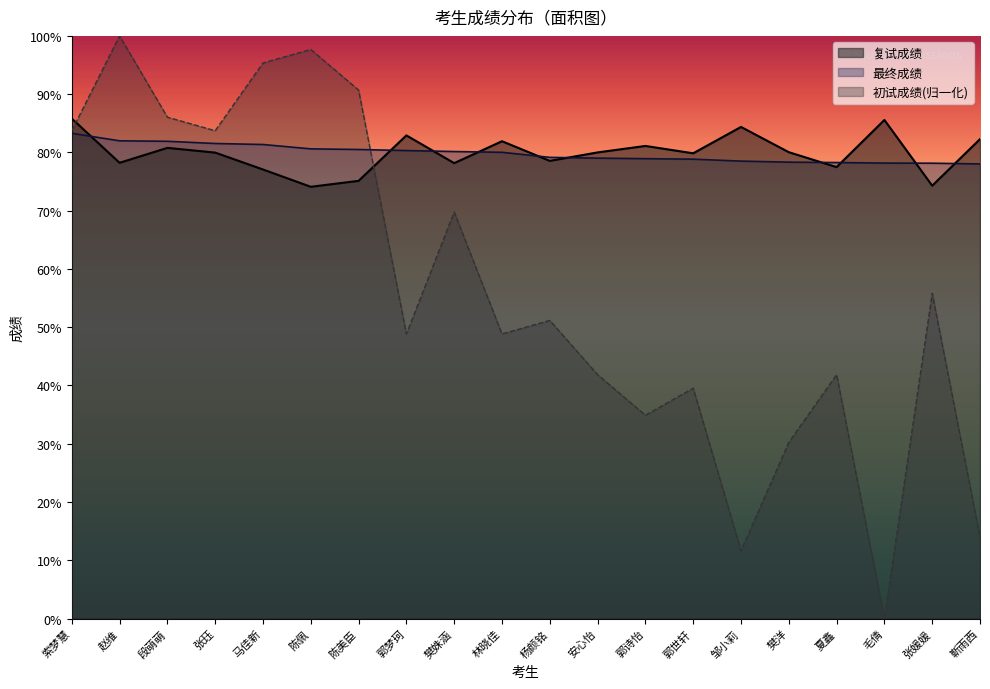

What is the label of the 19th point from the left?

张媛媛